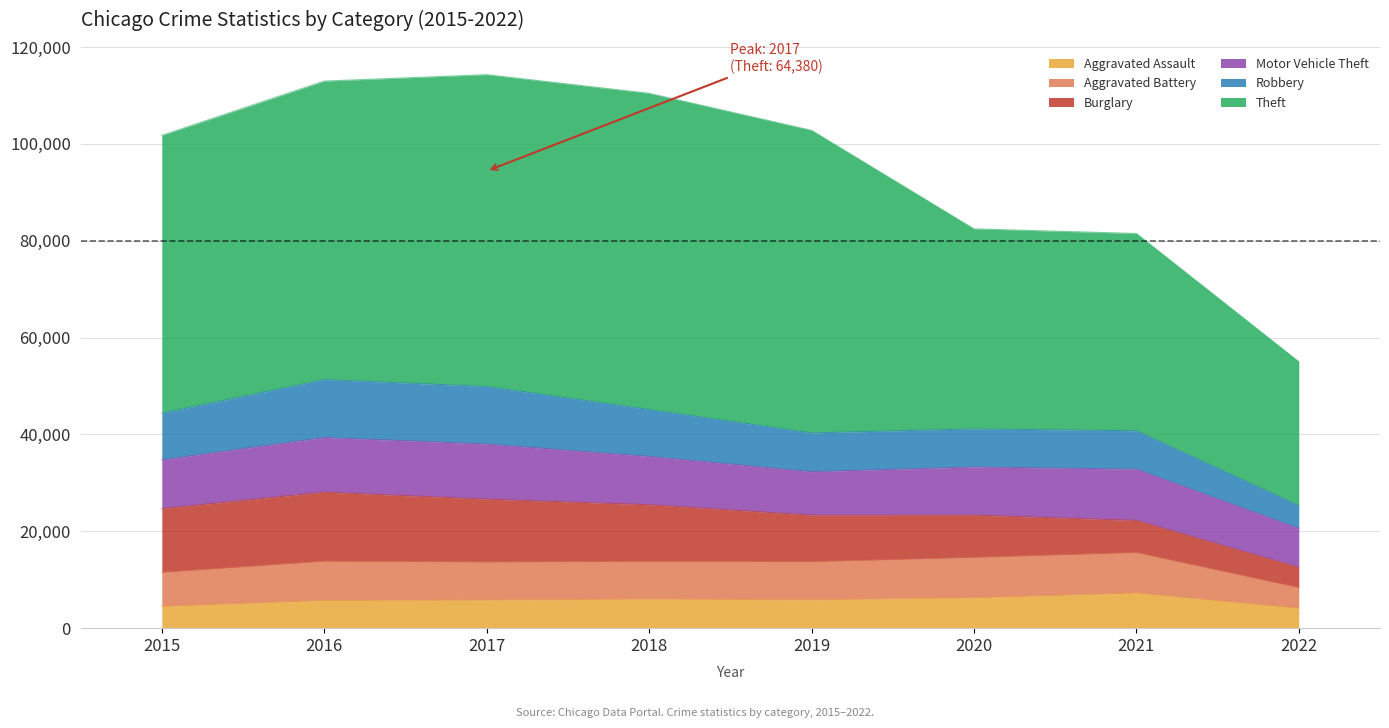

Which series has the widest spread of values?

Theft